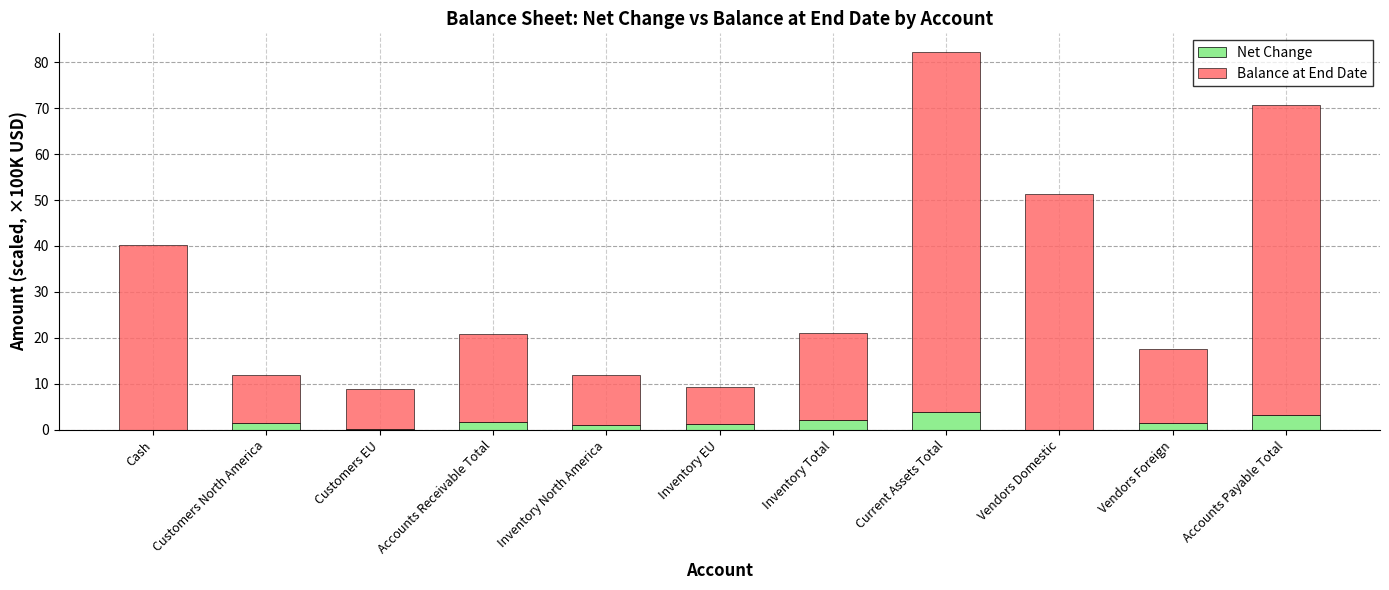

How many distinct data groups are displayed?

2